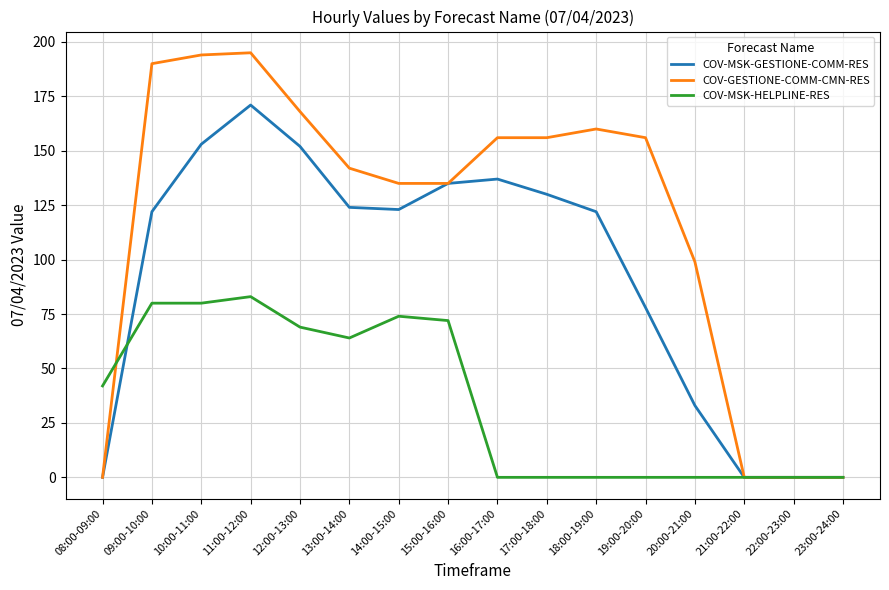

At how many categories does at least one series exceed 46?

12